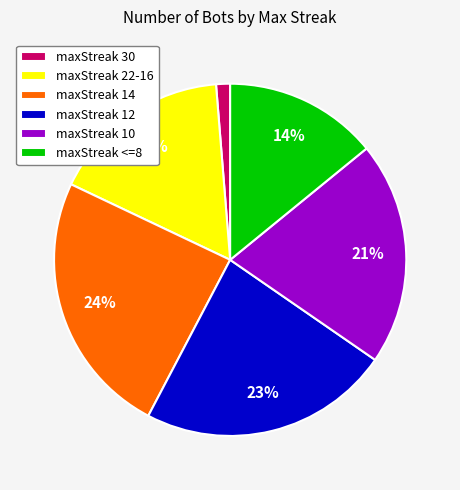

To the nearest percent, what percentage of the pie is maxStreak 30?

1%